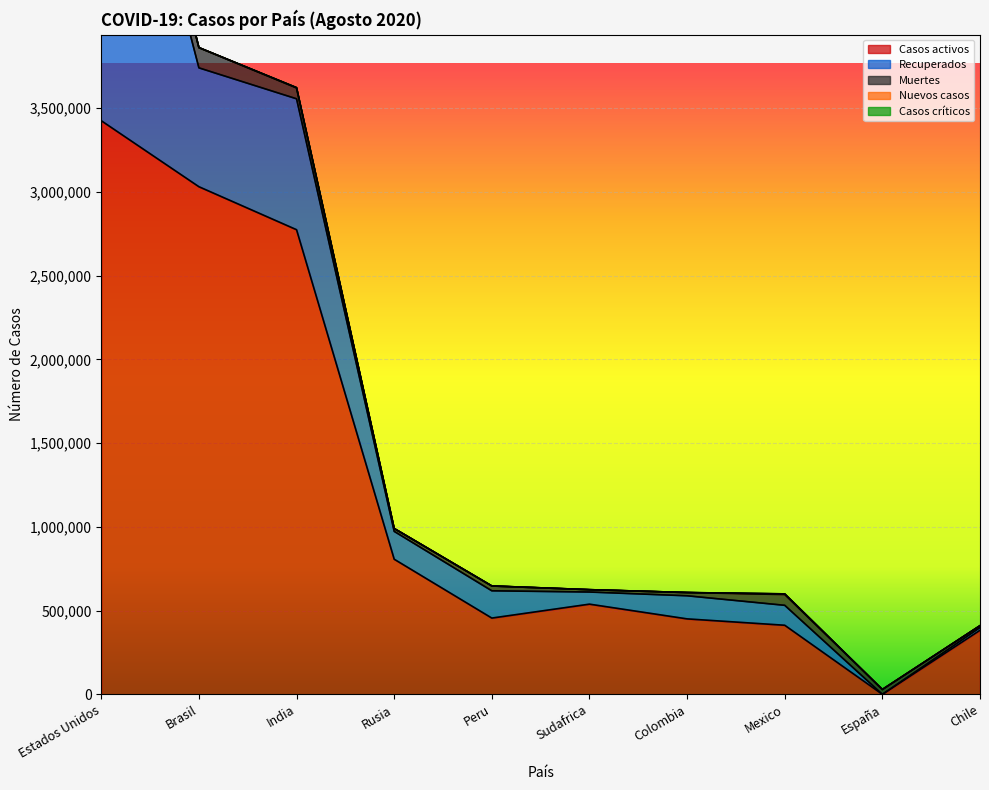

Count the number of data series in this chart.

5